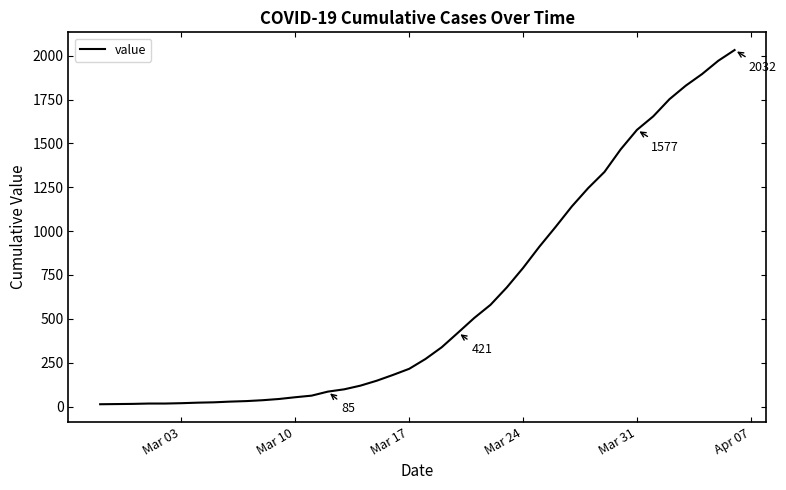

What is the maximum value shown in the chart?

2032